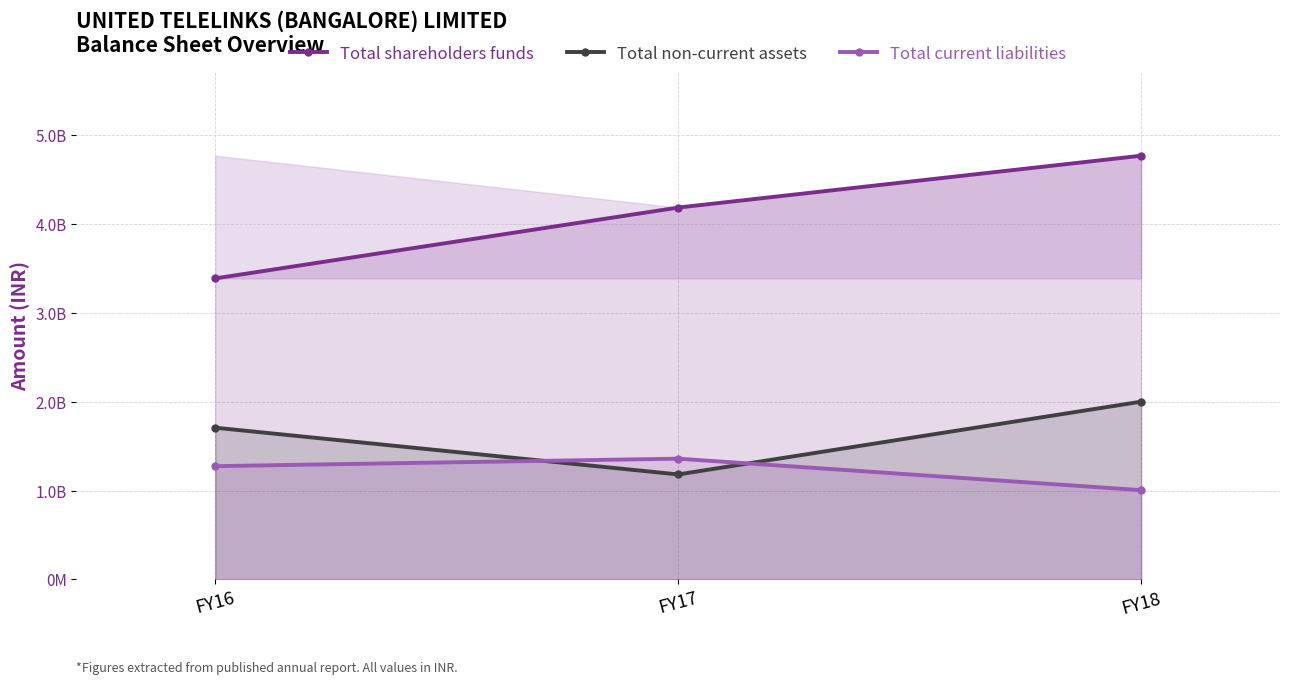

How many Total non-current assets values are between 1181757335 and 2000405717?

3